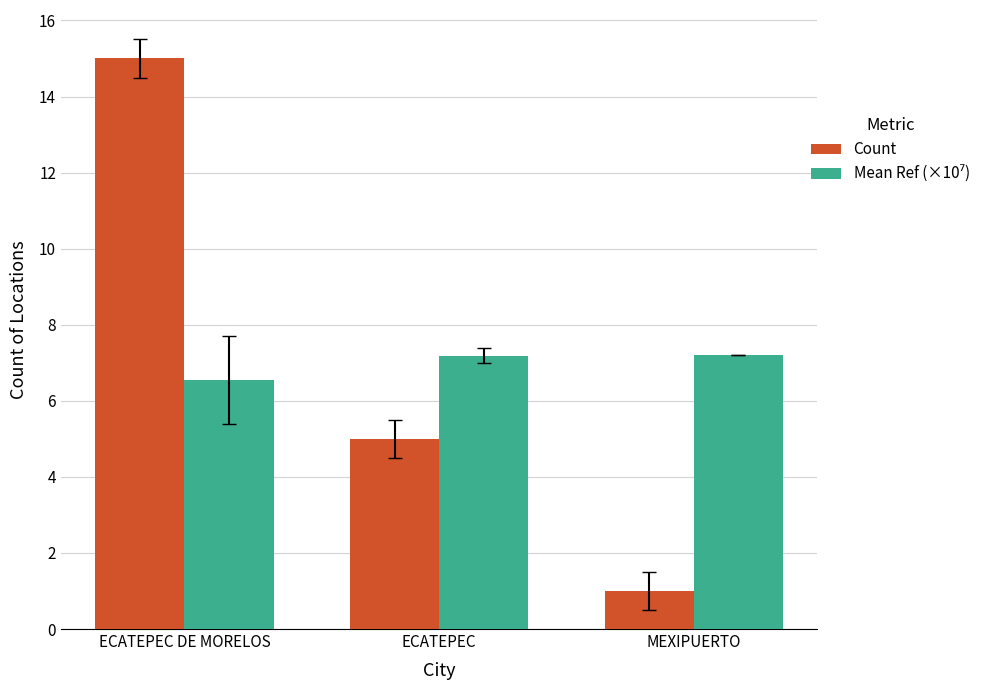

What is the sum of all Count values?

21.0